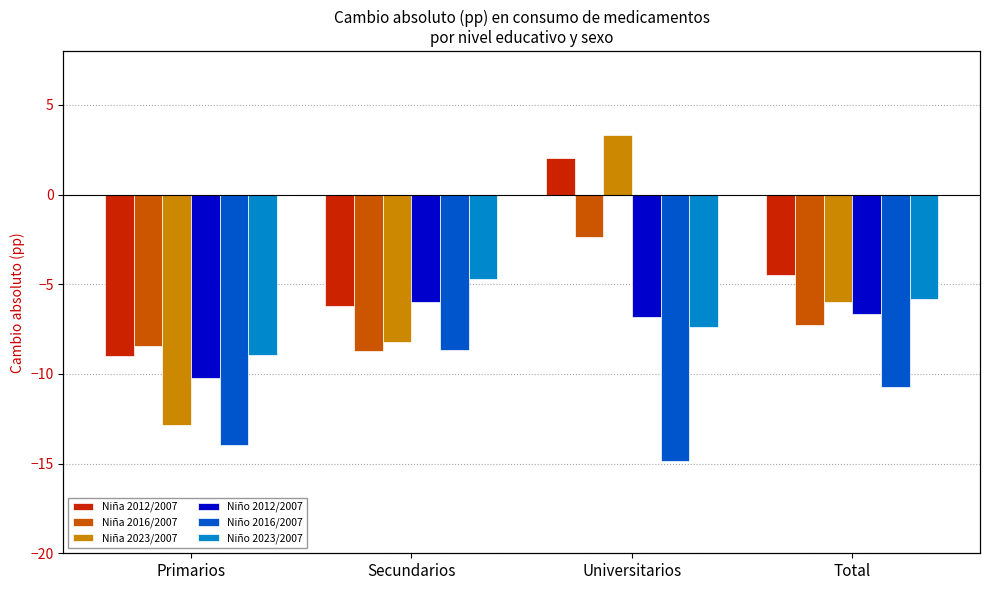

What is the label of the 4th bar from the right?

Primarios